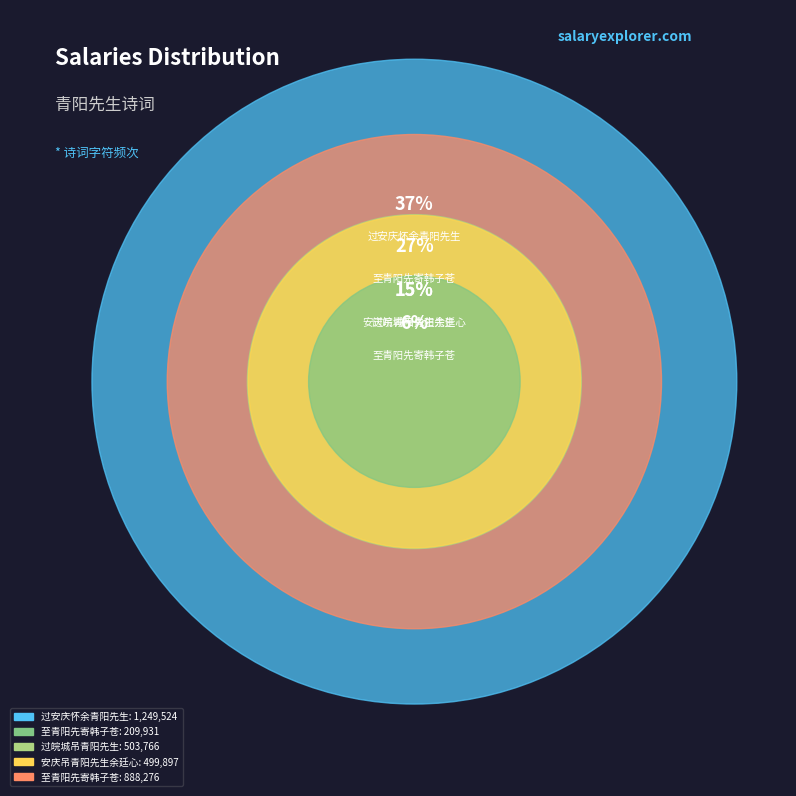

Rank the categories by value from lowest to highest.

至青阳先寄韩子苍, 安庆吊青阳先生余廷心, 过皖城吊青阳先生, 至青阳先寄韩子苍, 过安庆怀余青阳先生